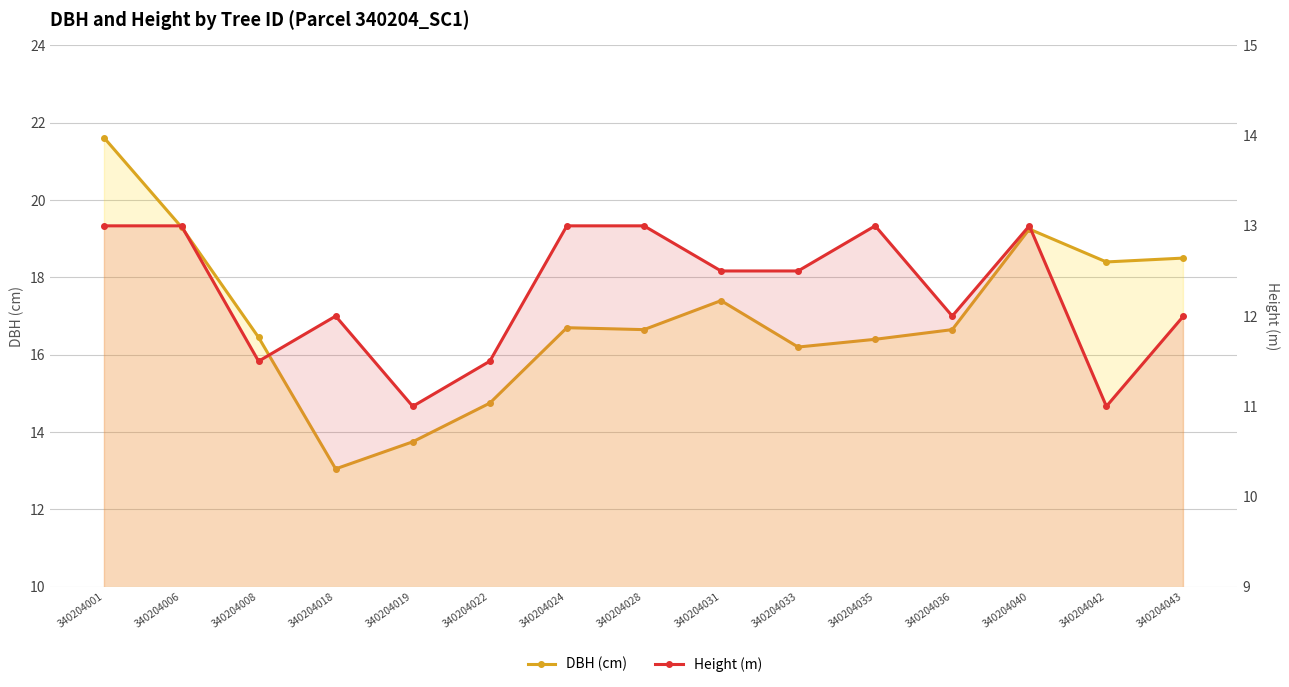

Which category has the highest value across all series?

340204001